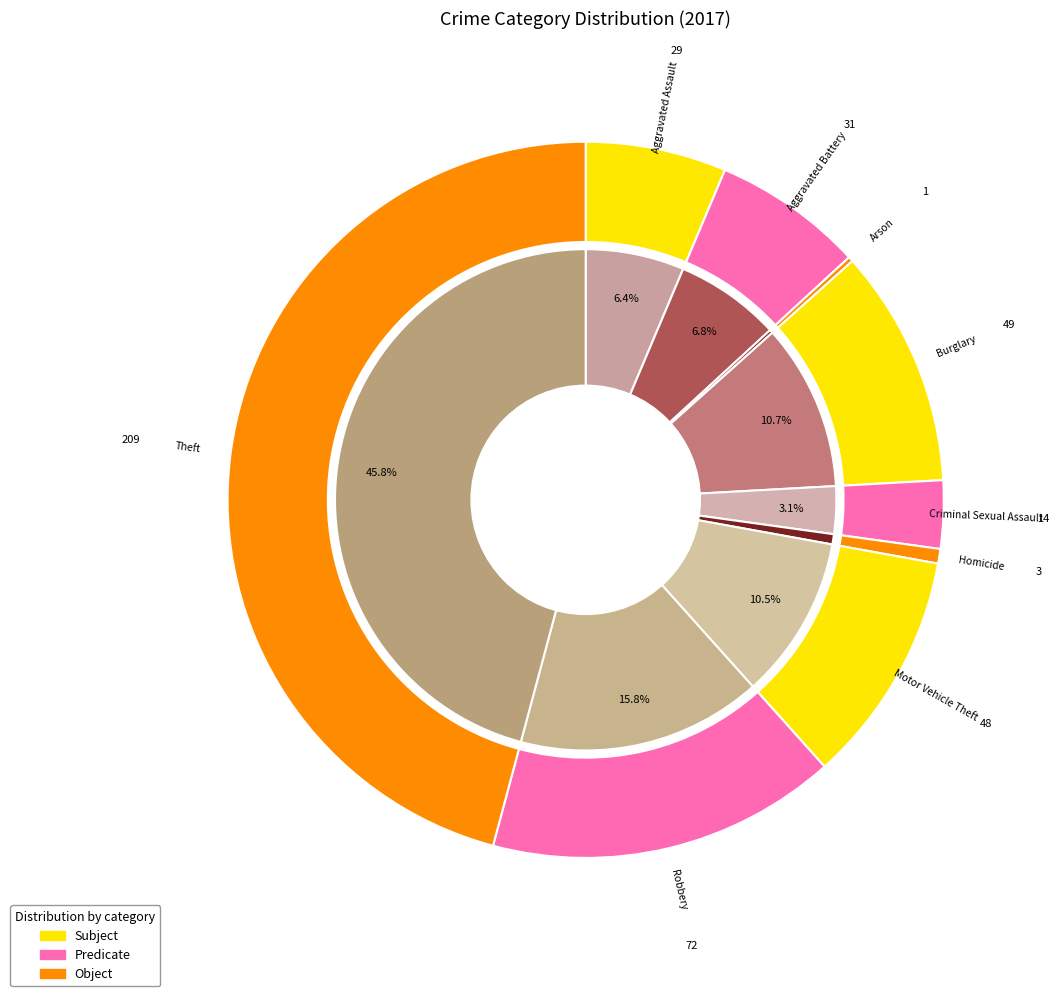

Which slice is the largest?

Theft